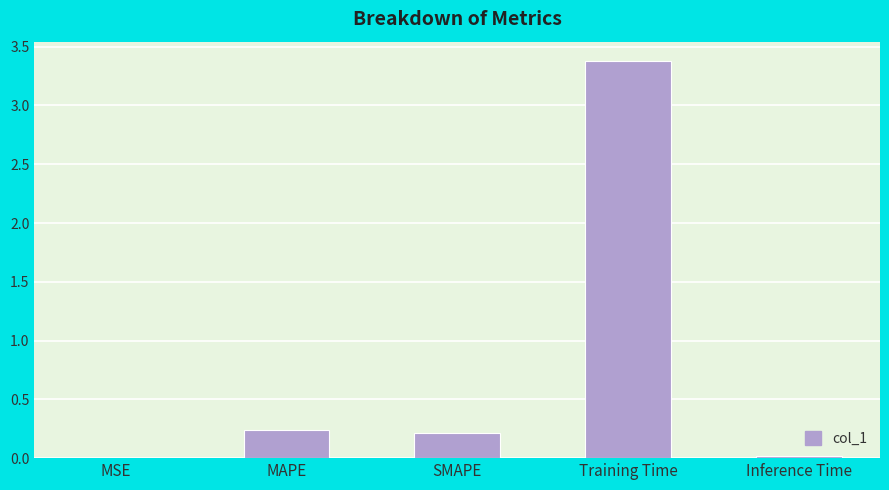

What is the sum of the values at SMAPE and MAPE?

0.4